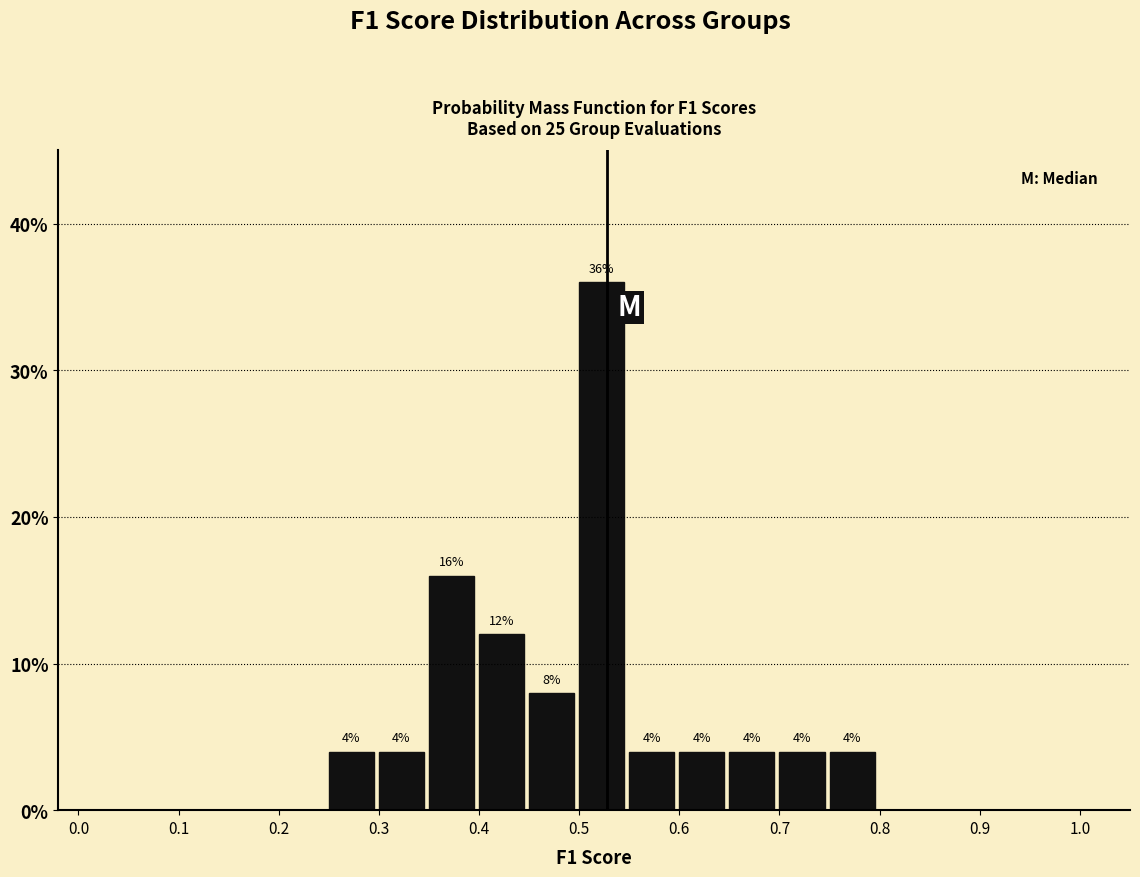

Which range on the x-axis has the tallest bar?

0.50 to 0.55